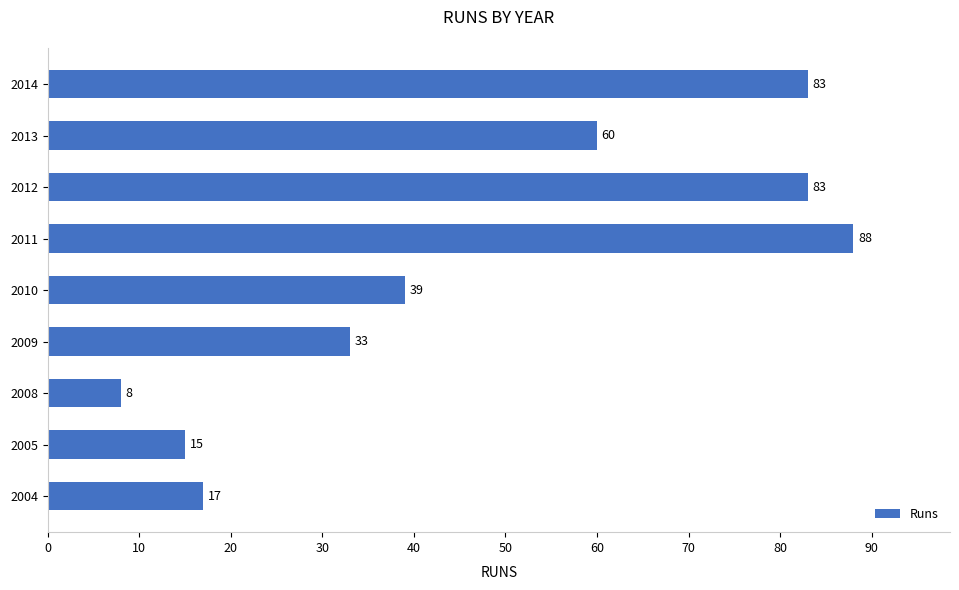

How many bars are there in total?

9